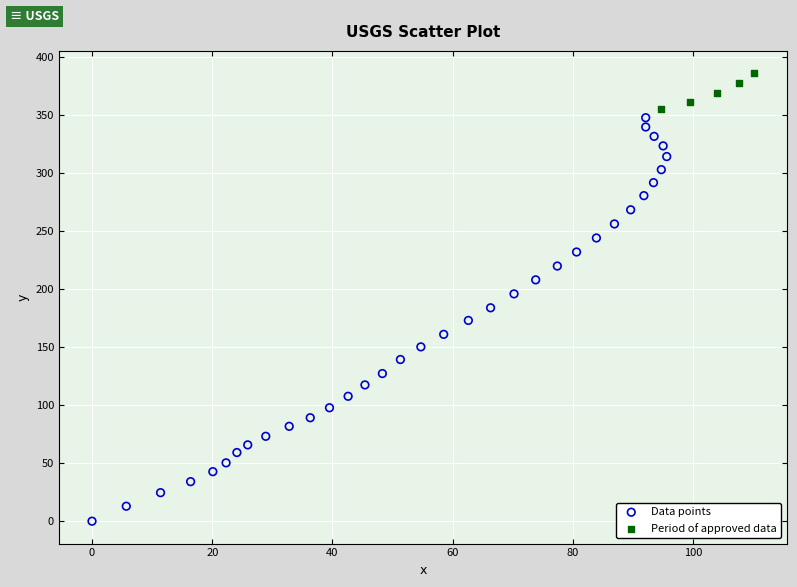

Which series reaches the minimum Y coordinate?

Data points